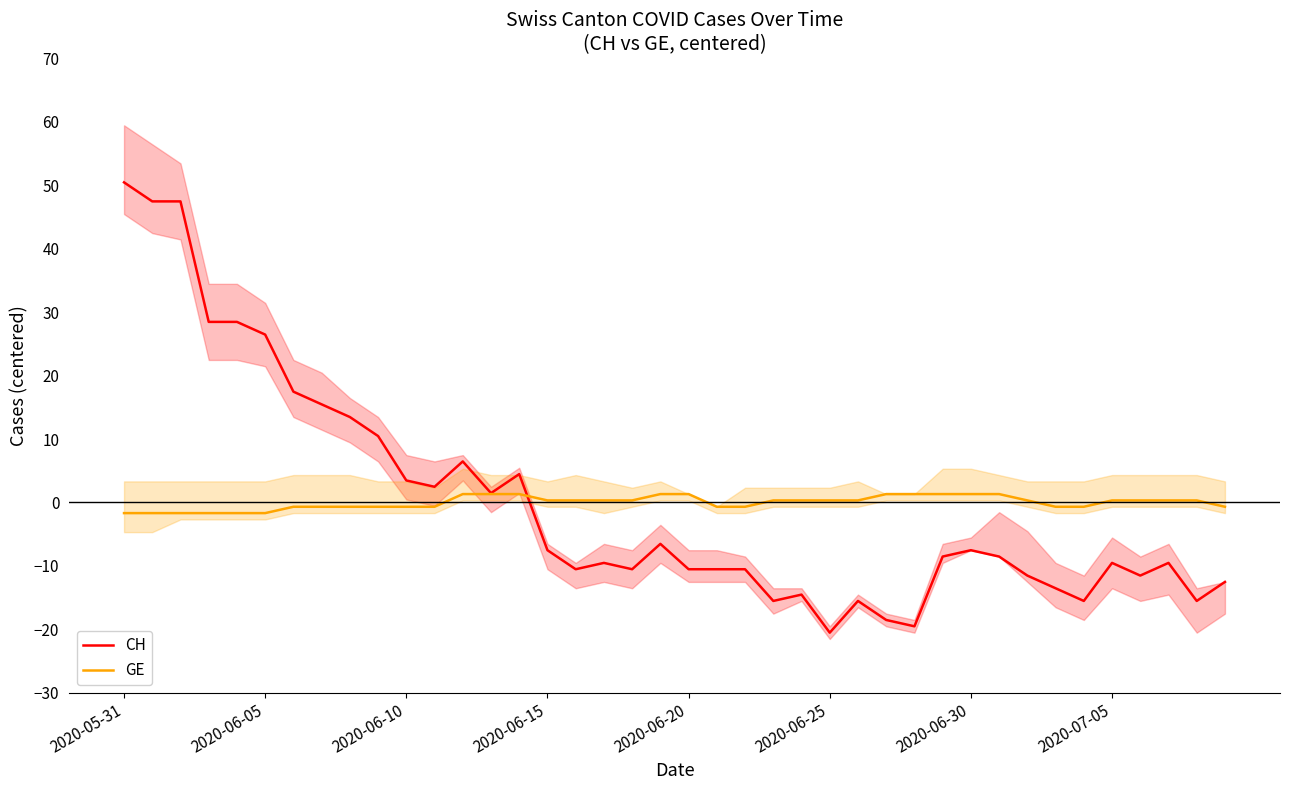

After their last crossing, which series has the higher values: CH or GE?

GE